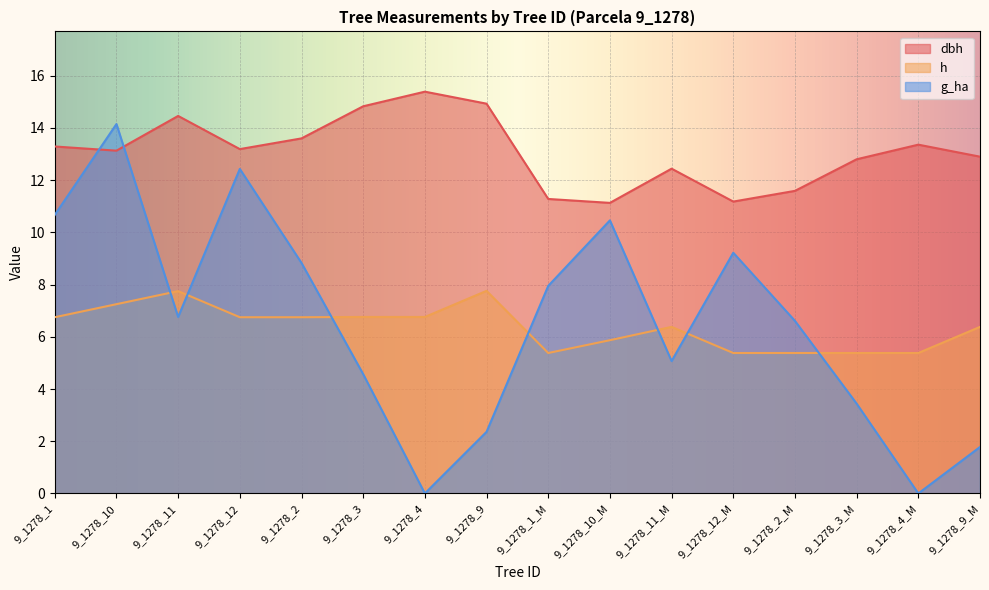

How many lines are shown in the chart?

3